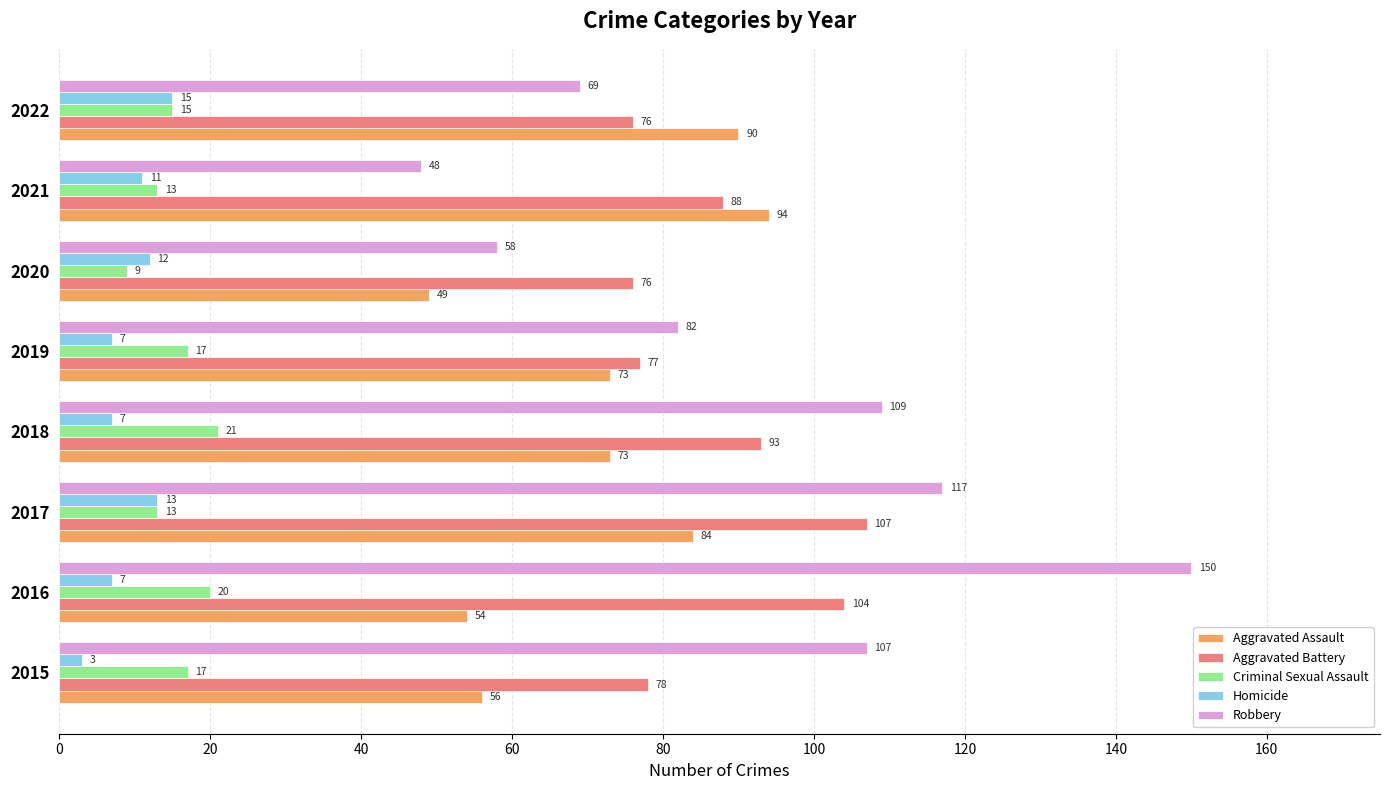

At how many categories does at least one series exceed 15?

8